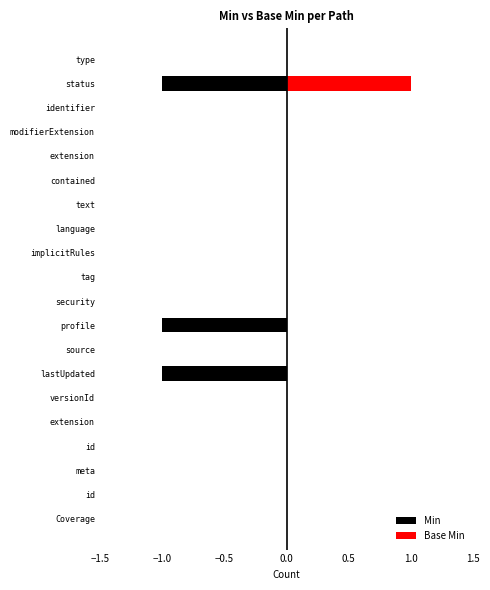

Reading left to right, transcribe all the data shown in this chart.

Min: 0	0	0	0	0	0	-1	0	-1	0	0	0	0	0	0	0	0	0	-1	0
Base Min: 0	0	0	0	0	0	0	0	0	0	0	0	0	0	0	0	0	0	1	0